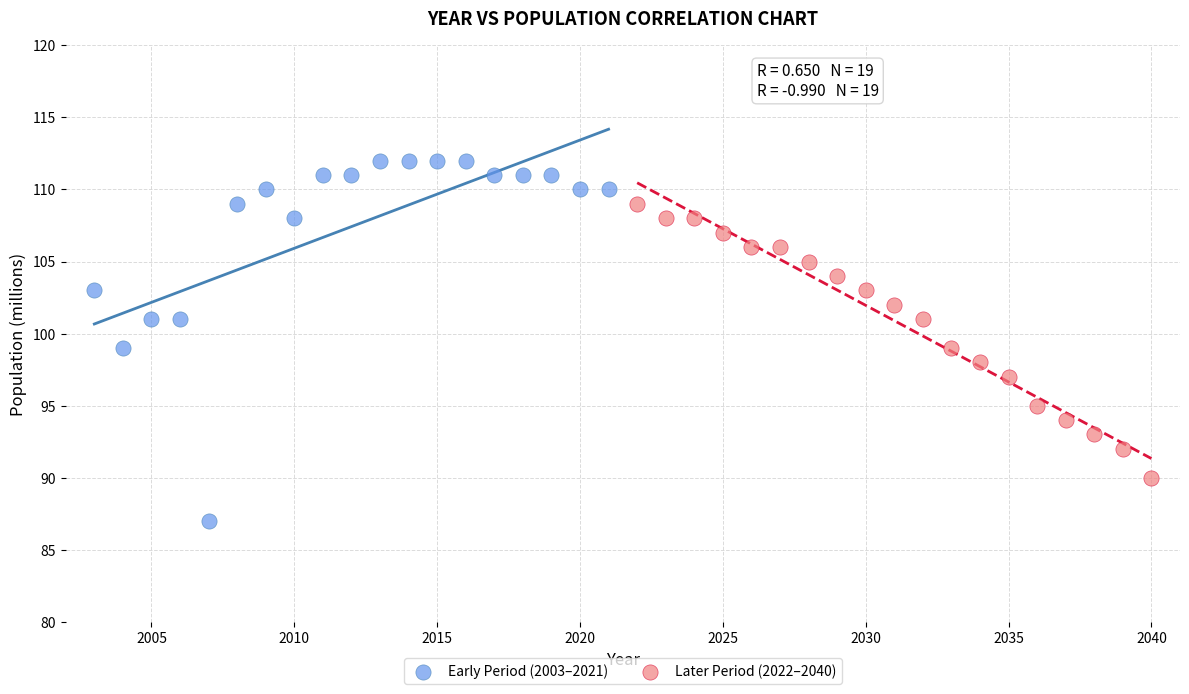

Which series contains the highest Y value?

Early Period (2003–2021)